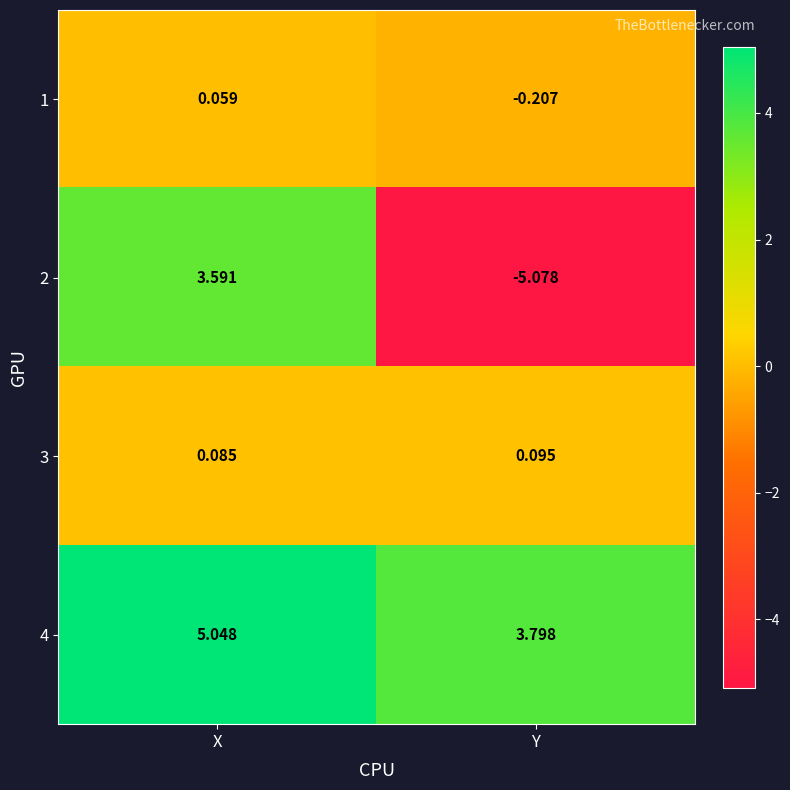

Where is 2 nearest to the value 0?

X